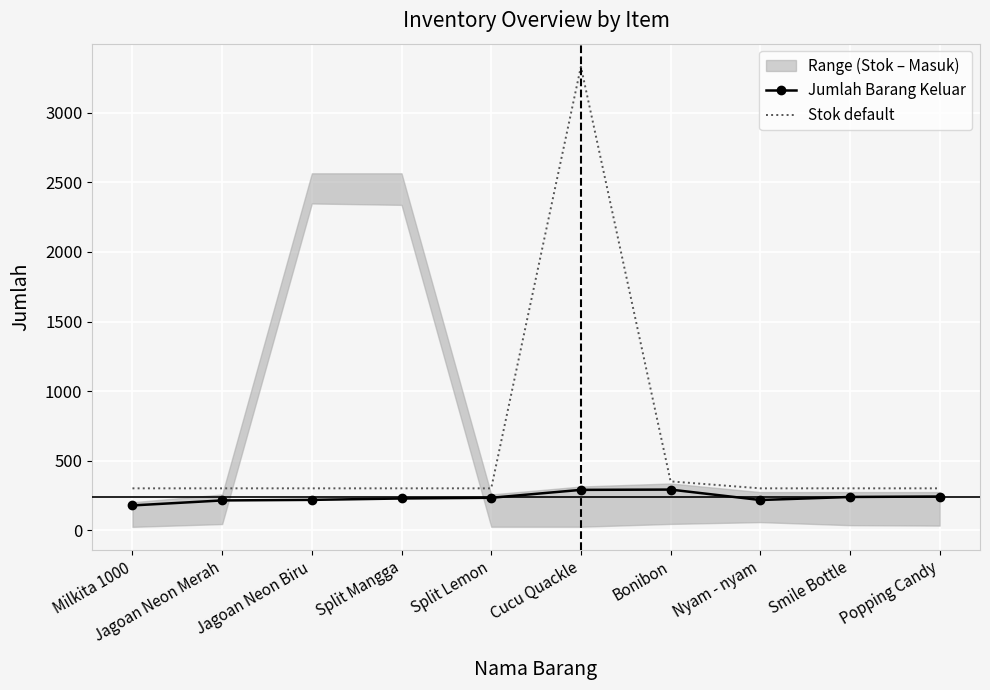

What is the label of the 7th point from the left?

Bonibon